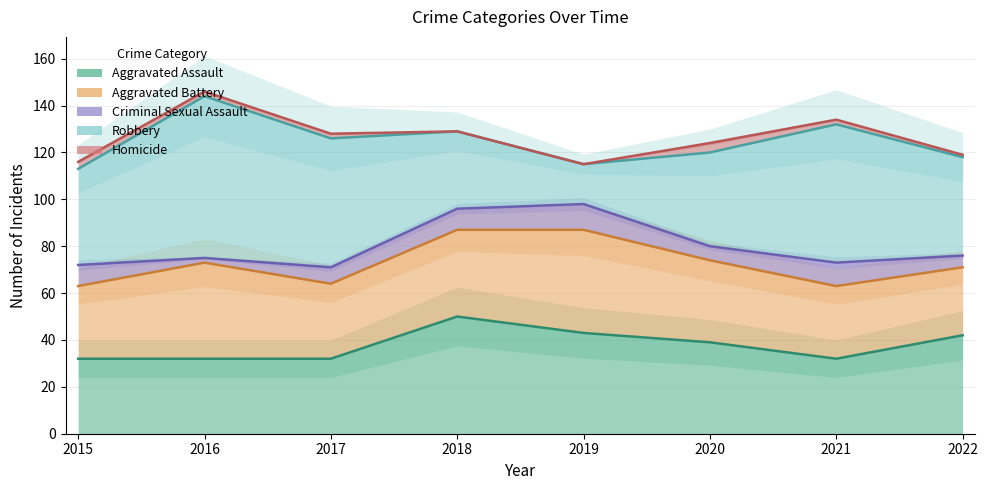

What is the difference between the maximum and second lowest values in the Aggravated Battery series?

13